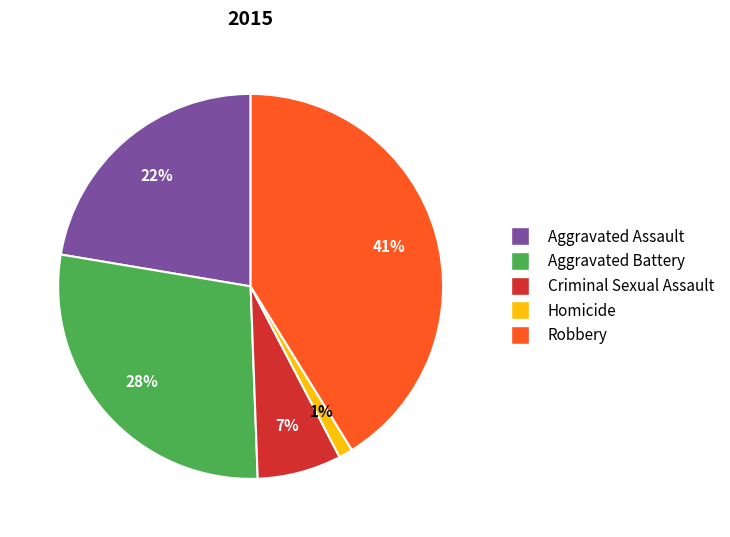

Which category has the biggest portion of the pie?

Robbery